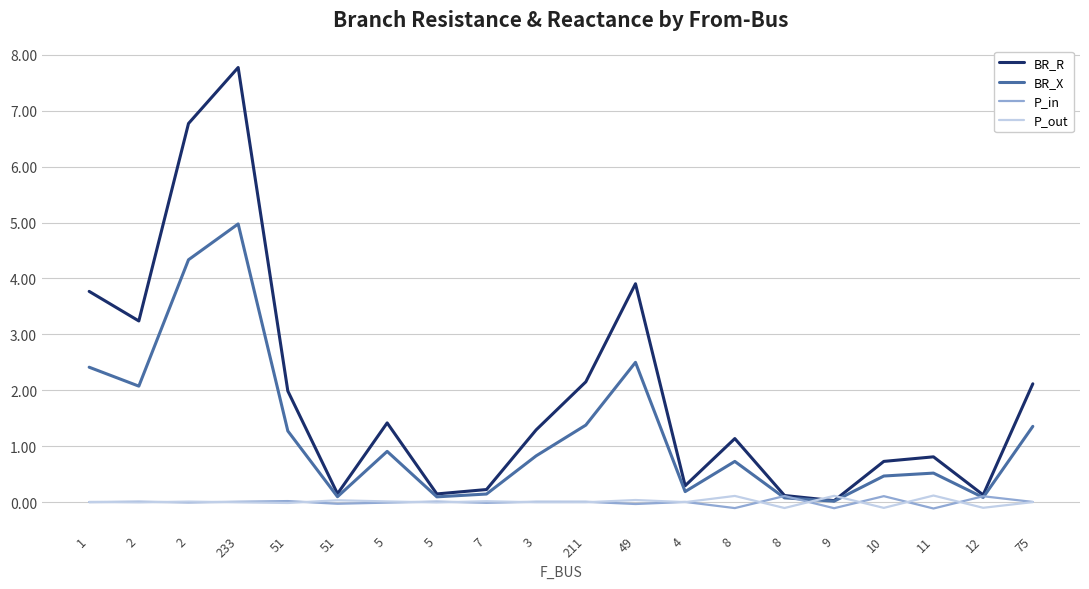

Does the chart display data point markers on the line(s)?

No